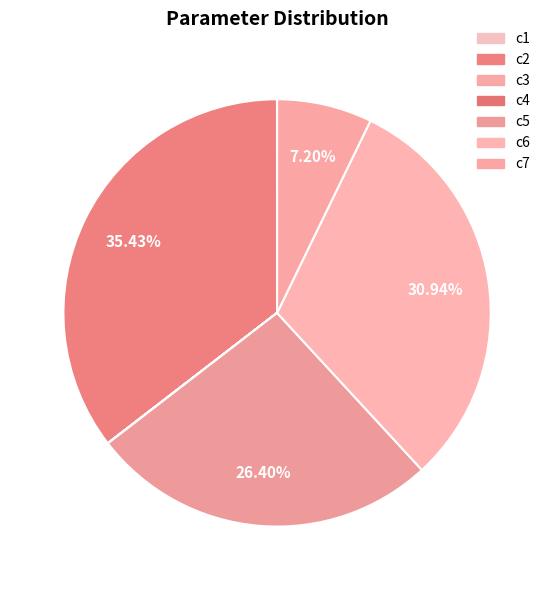

How many slices are in this pie chart?

7